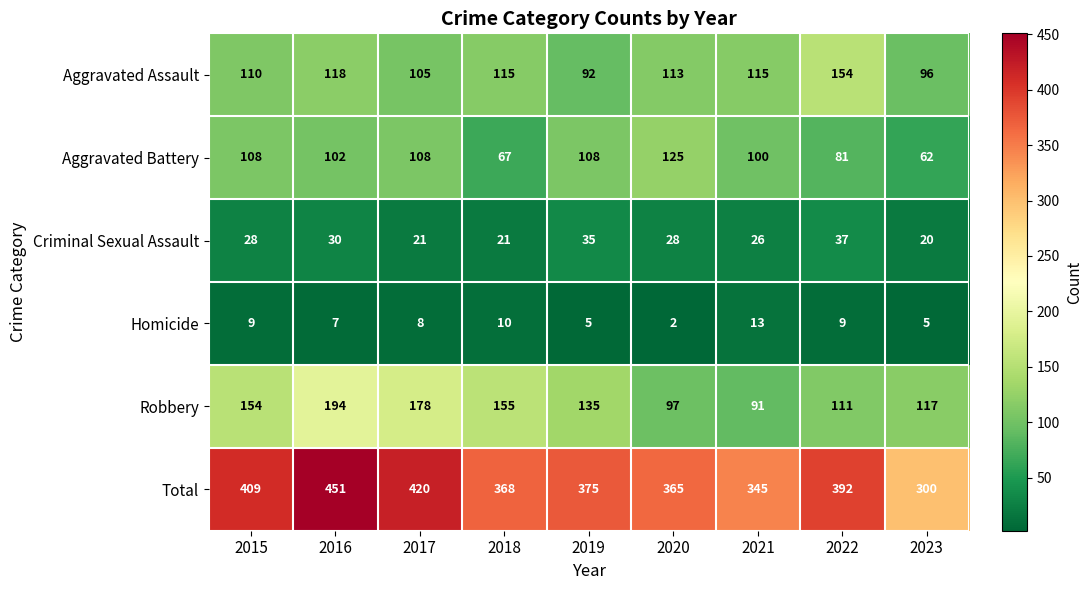

How many series are shown in this chart?

6